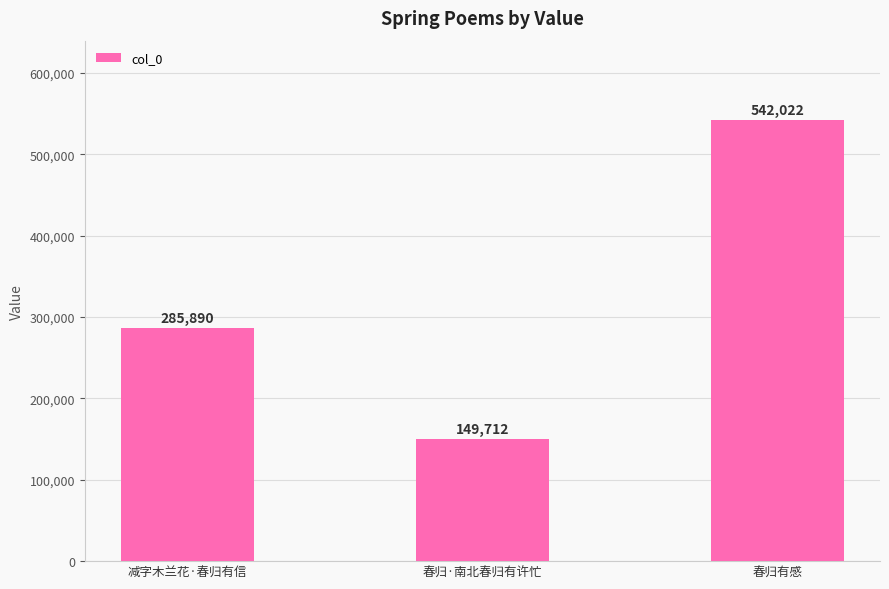

What is the average value?

325875